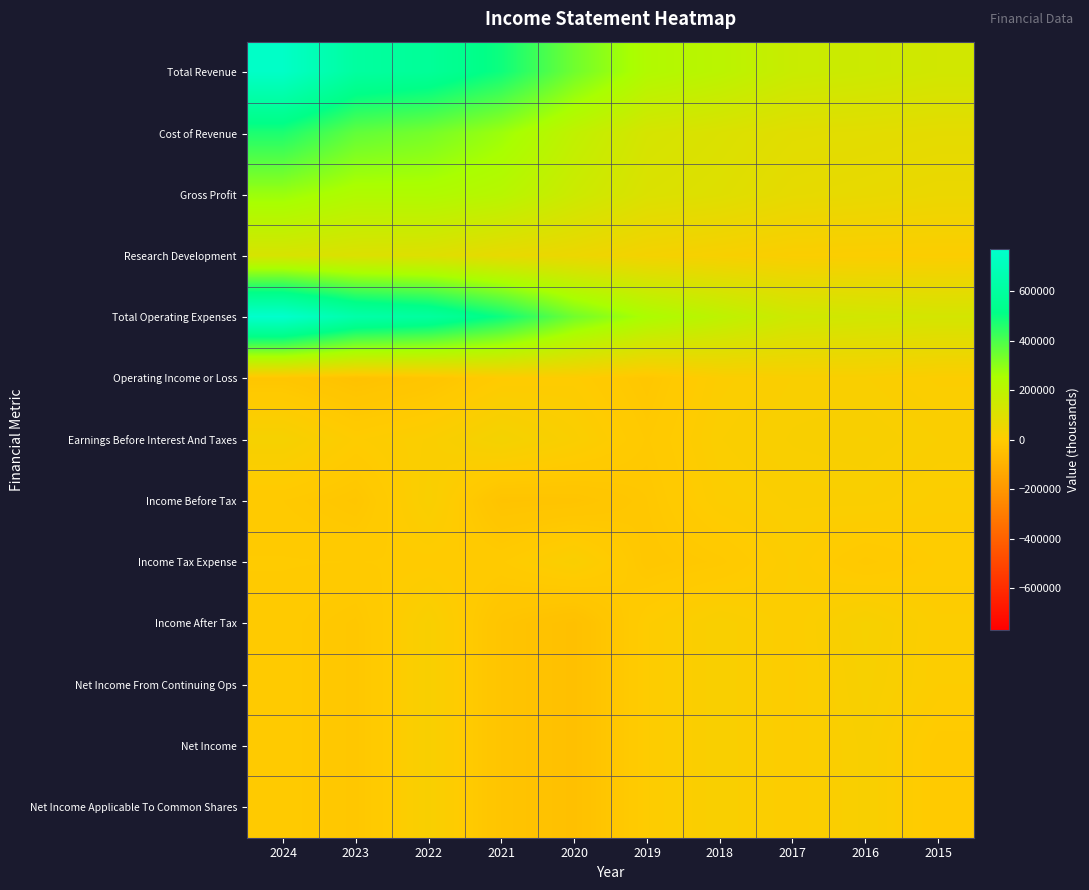

At which category is the sum across all series the highest?

2024